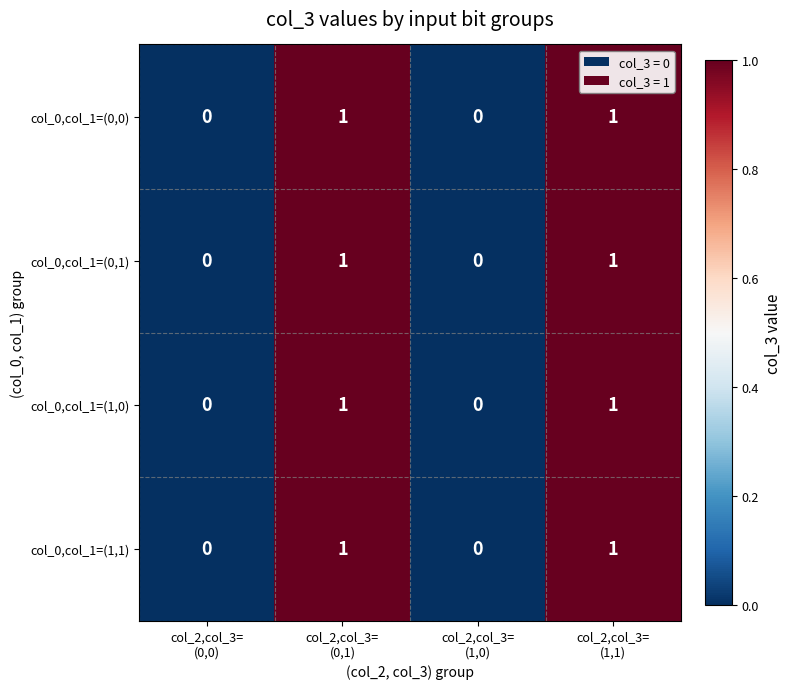

Count the col_0,col_1=(1,1) values in the range 0 to 1.

4